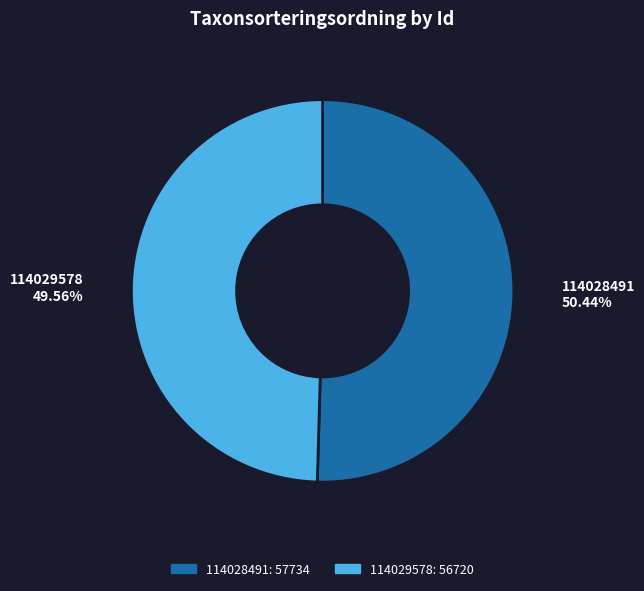

Which slice represents more than half of the pie?

114028491